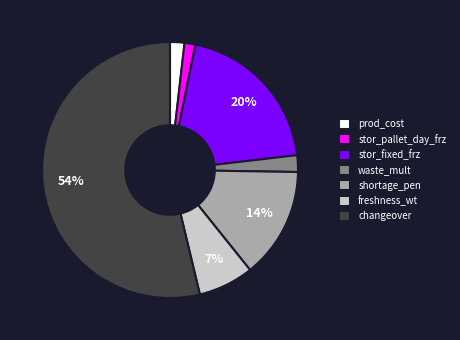

True or false: prod_cost accounts for 15% of the total.

False